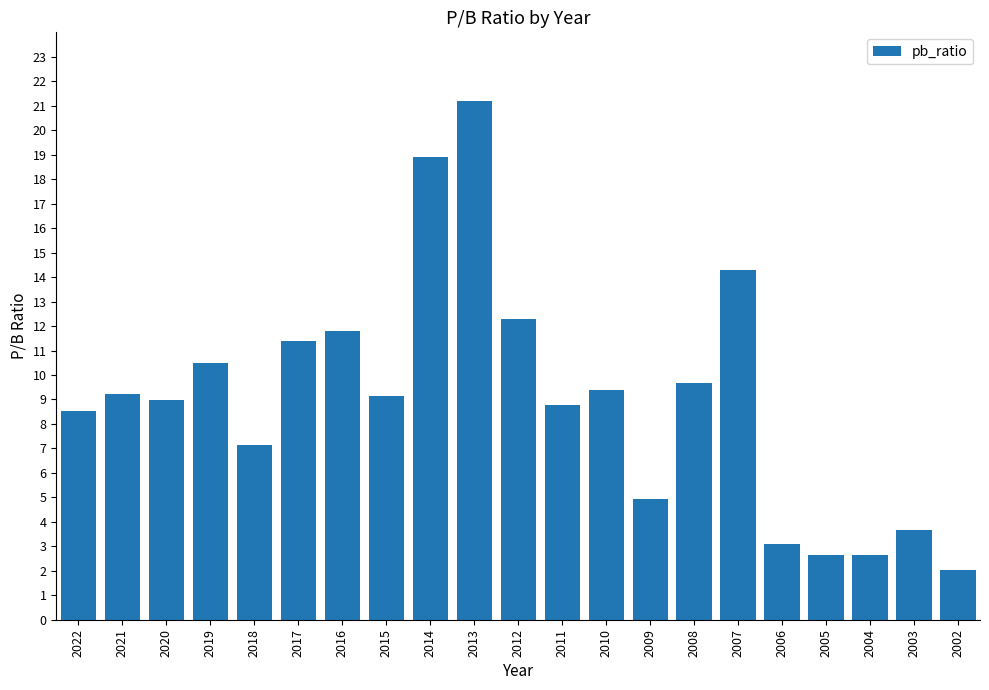

How many distinct data groups are displayed?

1